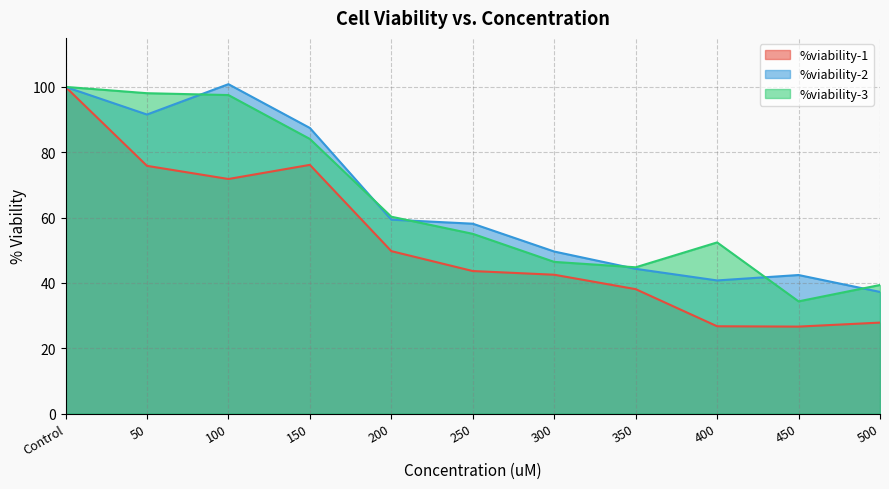

At which category does %viability-3 reach its first local valley?

350